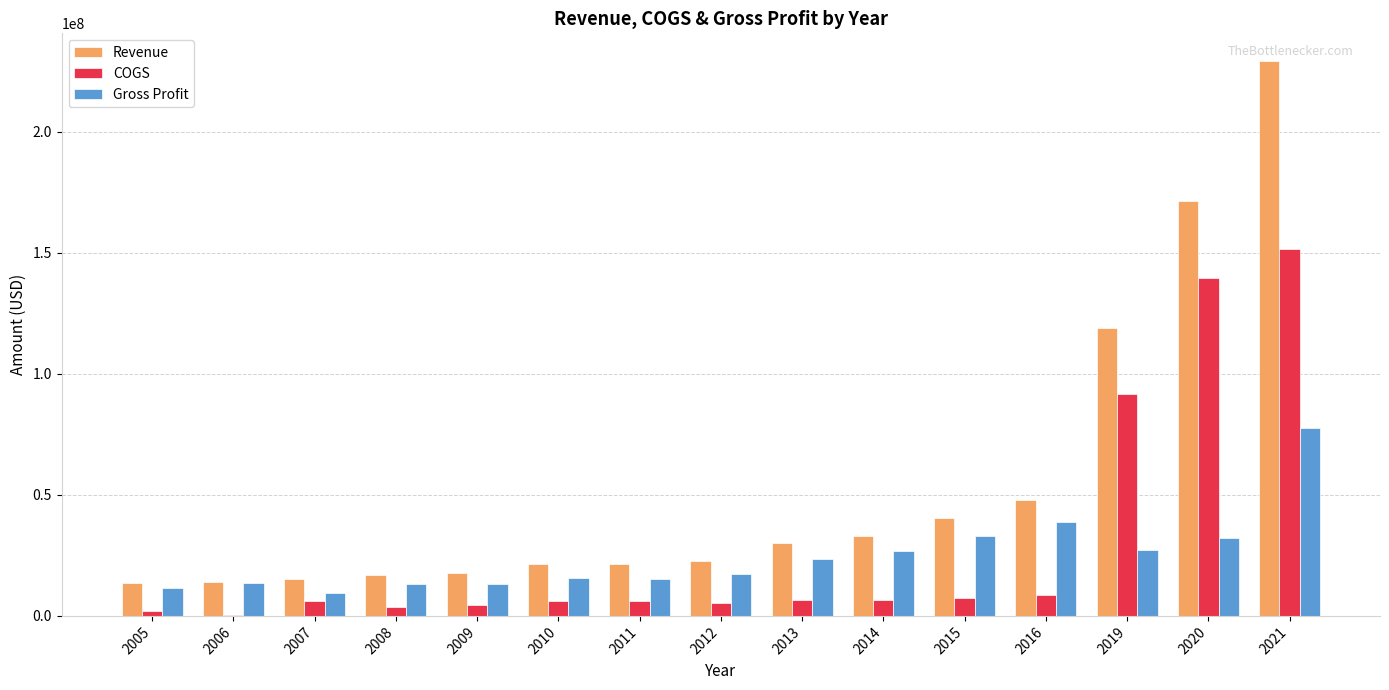

Which label corresponds to the largest value in the chart?

2021